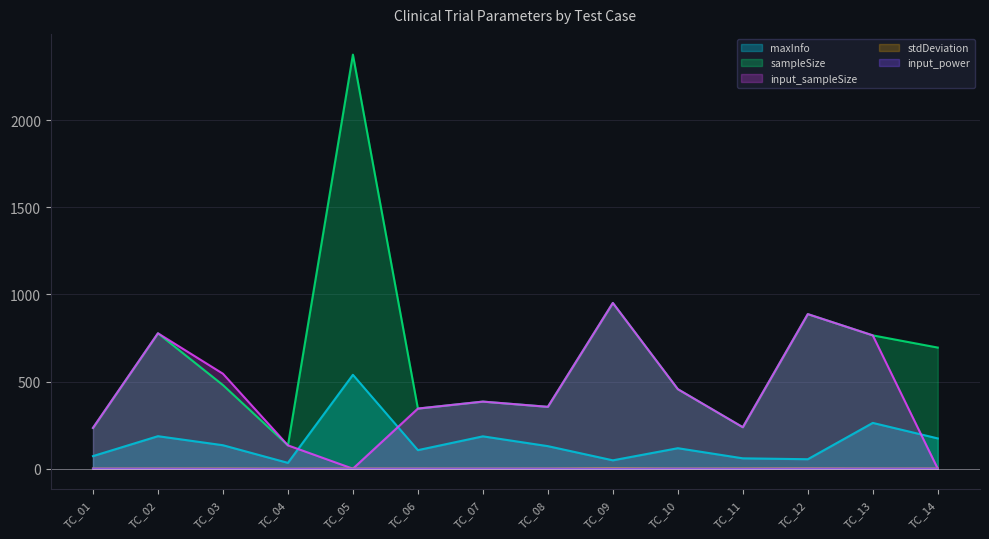

How many data points in sampleSize are less than 480?

7